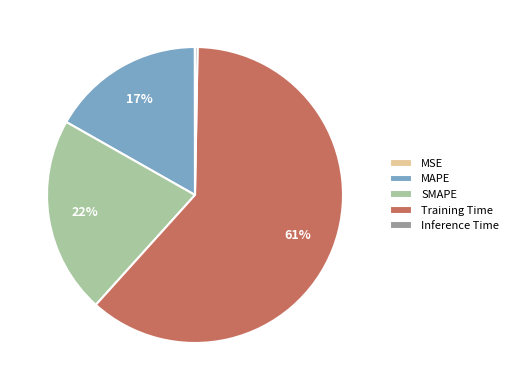

Is there a majority slice in this chart?

Yes